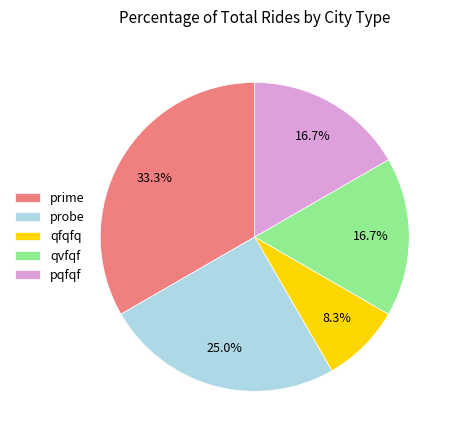

What percentage is the prime slice, to the nearest percent?

33%